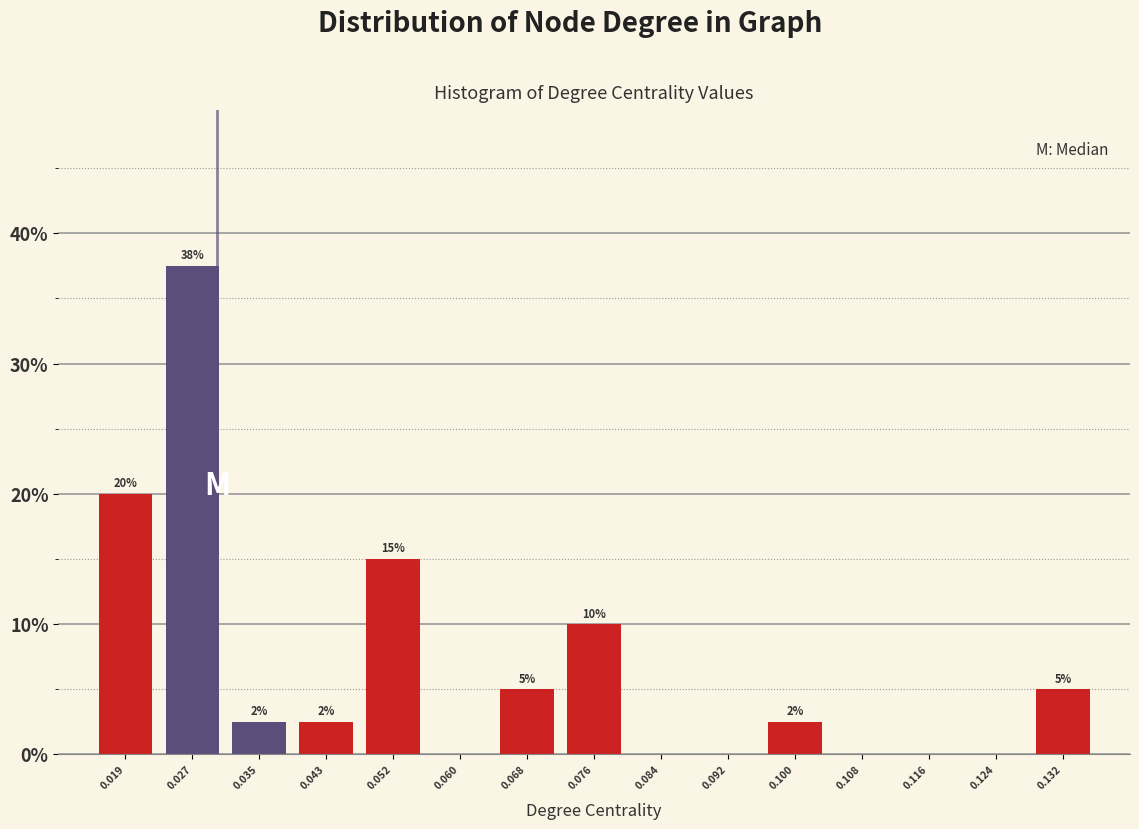

Over which range of the x-axis is the bar tallest?

0.023 to 0.031